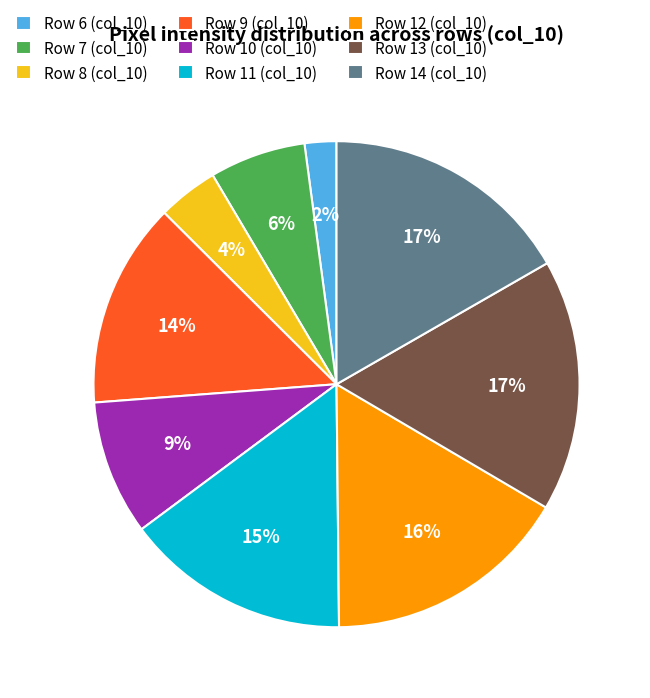

What percentage is the Row 11 (col_10) slice, to the nearest percent?

15%